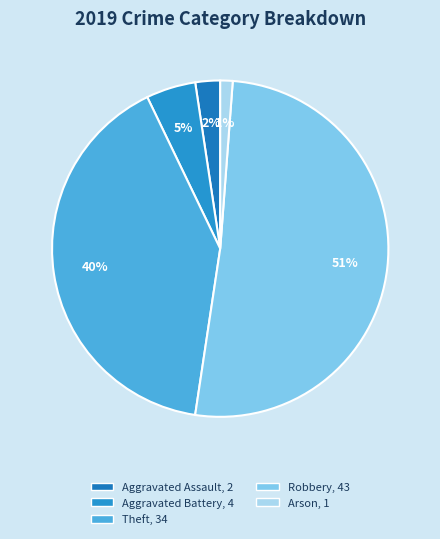

To the nearest percent, what is the difference between the largest and smallest slice percentages?

50%